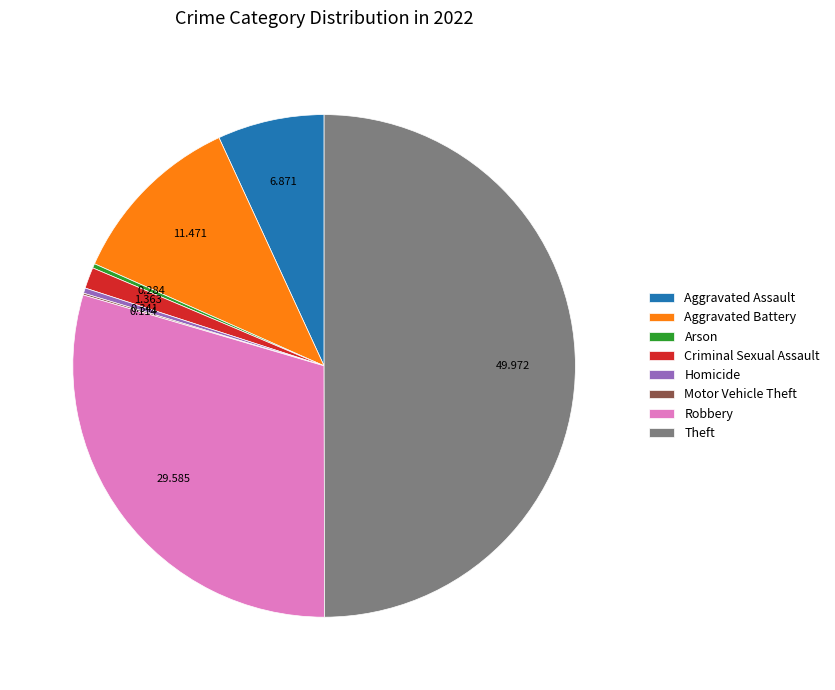

Which category has the biggest portion of the pie?

Theft